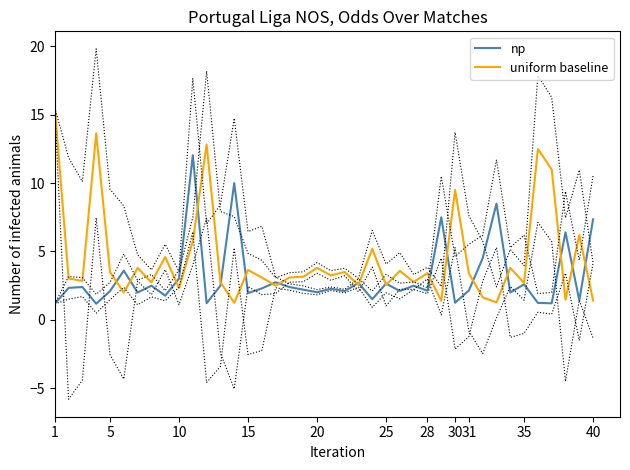

True or false: np has a value of 2.6 at 25.

True